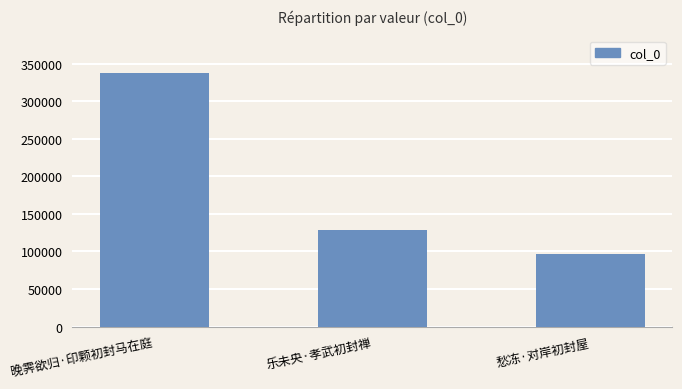

What is the average value?

187406